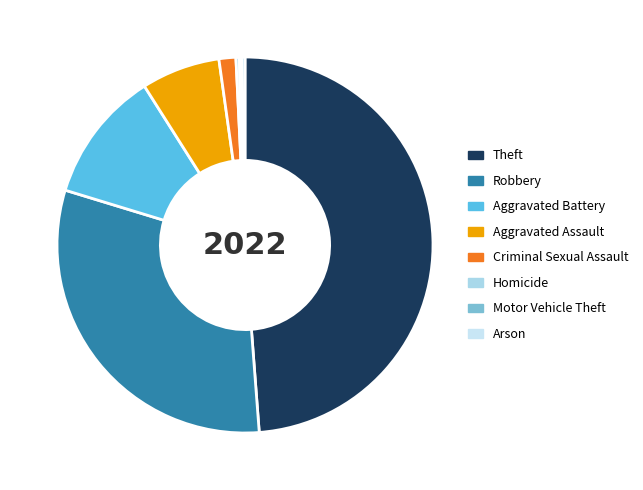

To the nearest percent, what is the combined percentage of Motor Vehicle Theft and Theft?

49%